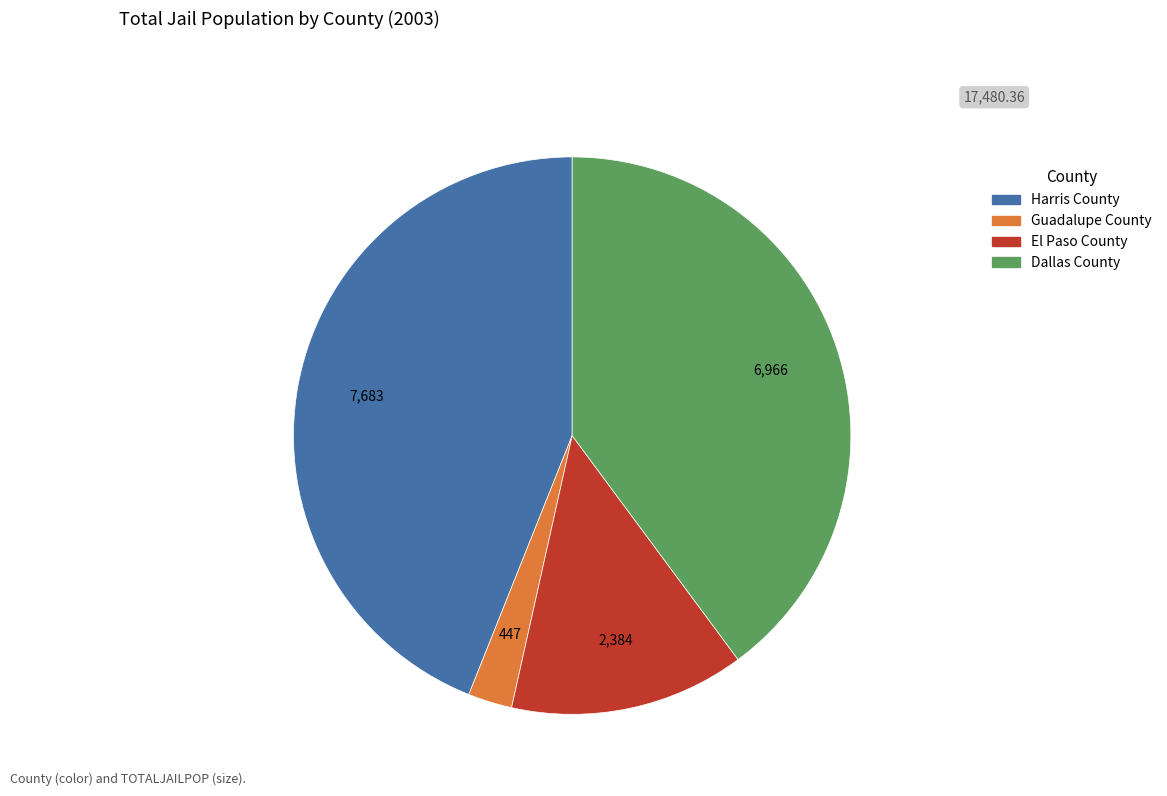

Count the number of slices in the pie.

4